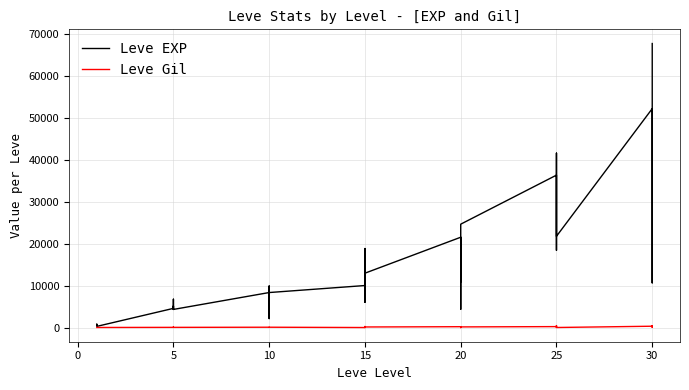

True or false: Leve EXP has a value of 998 at 20.

False